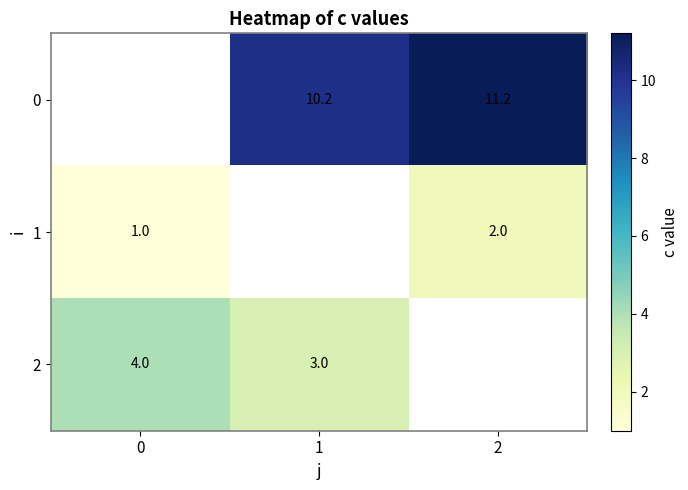

Which category has the highest value across all series?

2